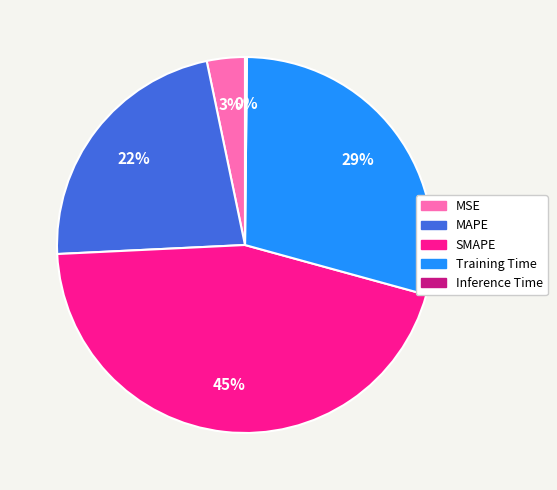

To the nearest percent, what percentage of the pie is SMAPE?

45%